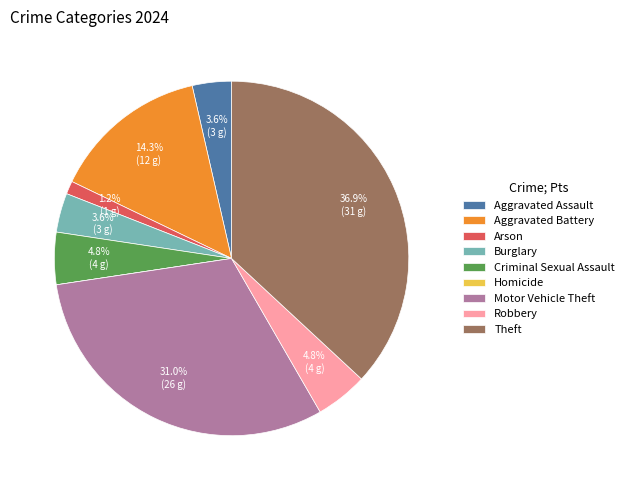

How much of the chart is everything except Criminal Sexual Assault?

95.2%